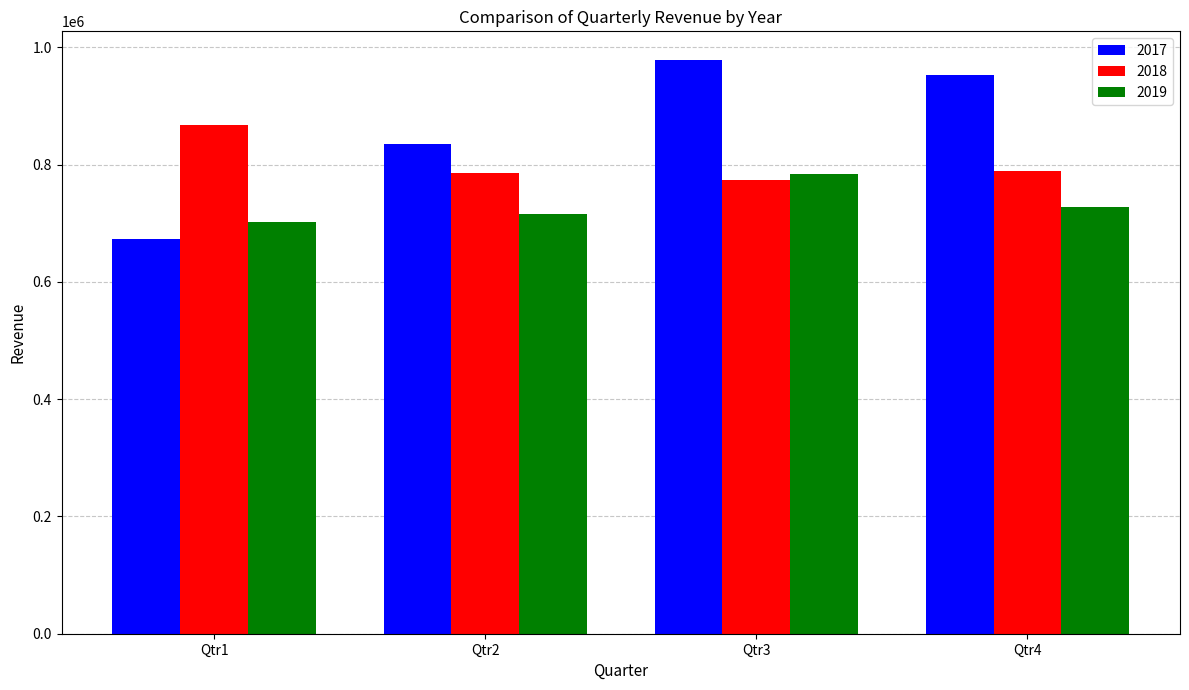

What is the average value of the 2017 series?

860064